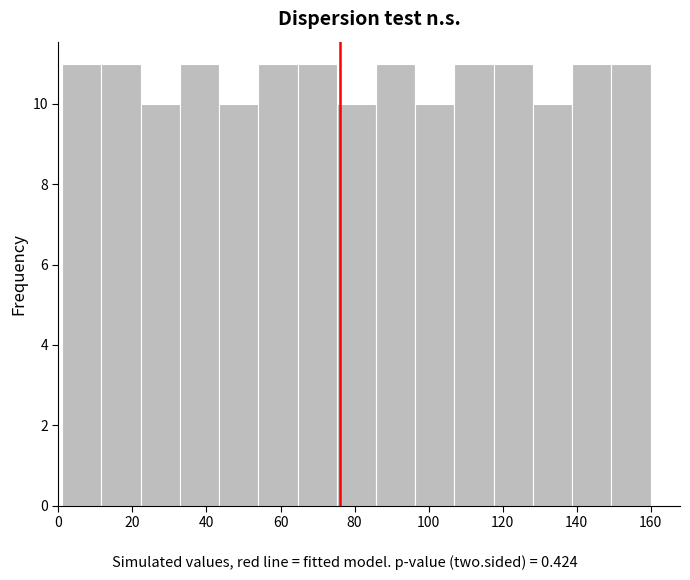

Reading left to right, transcribe this chart: for each bar, give the range it covers on the x-axis and its height. Neither the bar edges nor the heights are printed on the chart, so give them approximately, as read against the axes.

1.0 to 11.6: 11
11.6 to 22.2: 11
22.2 to 32.8: 10
32.8 to 43.4: 11
43.4 to 54.0: 10
54.0 to 64.6: 11
64.6 to 75.2: 11
75.2 to 85.8: 10
85.8 to 96.4: 11
96.4 to 107.0: 10
107.0 to 117.6: 11
117.6 to 128.2: 11
128.2 to 138.8: 10
138.8 to 149.4: 11
149.4 to 160.0: 11